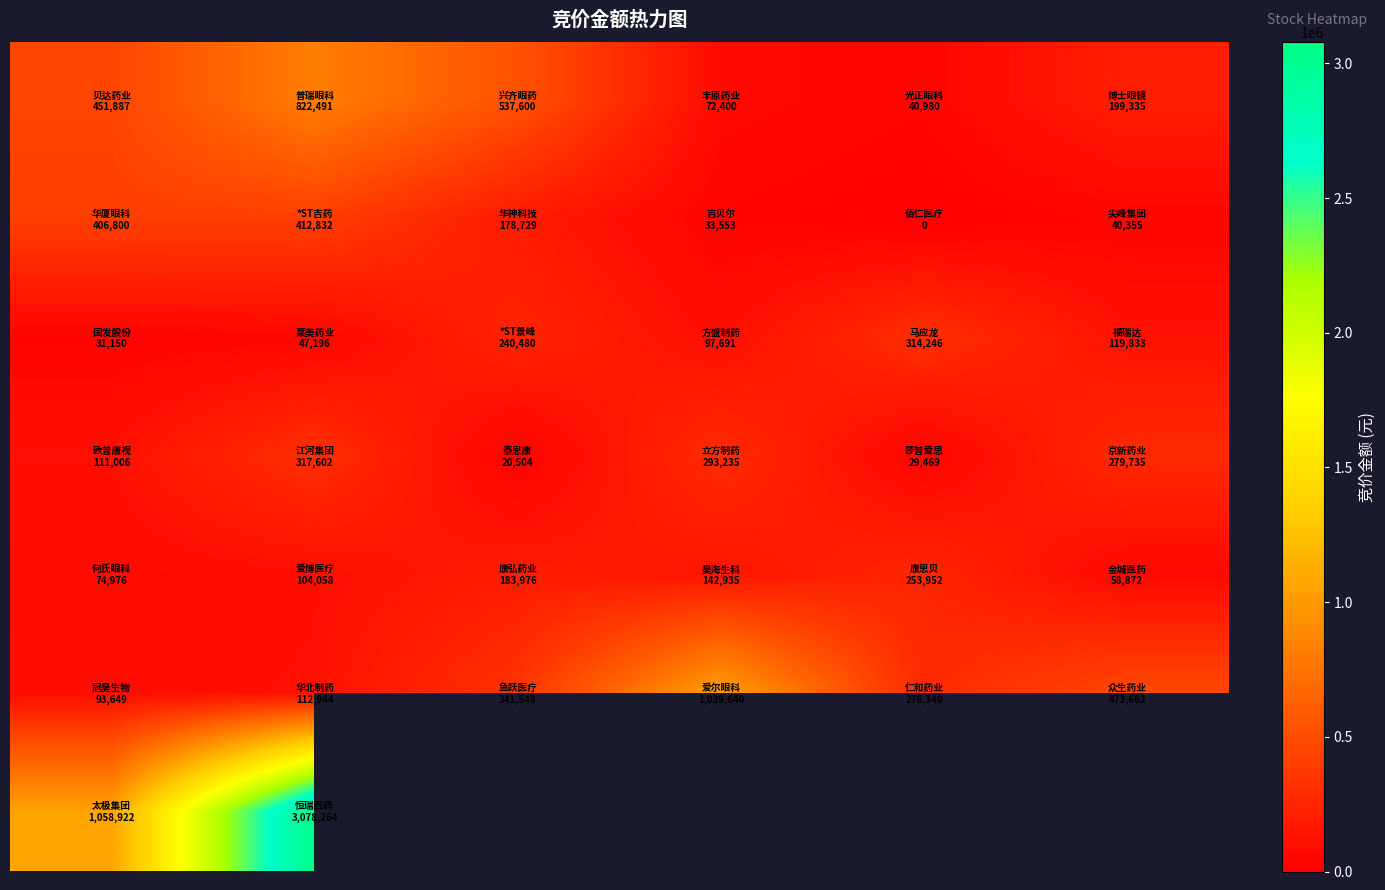

What is the maximum value shown in the chart?

3078264.0